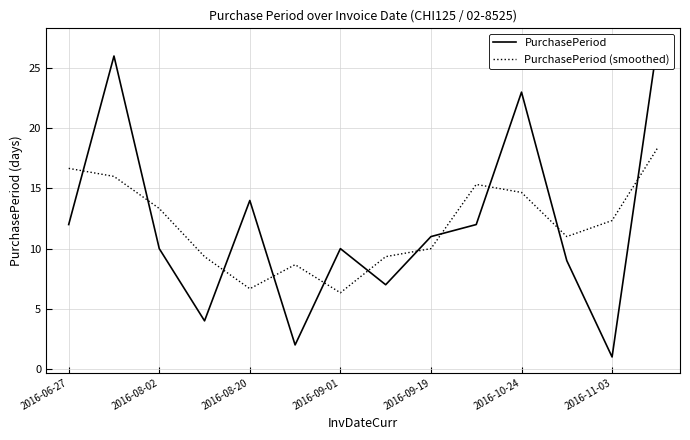

What are all the series names shown in the legend?

PurchasePeriod, PurchasePeriod (smoothed)